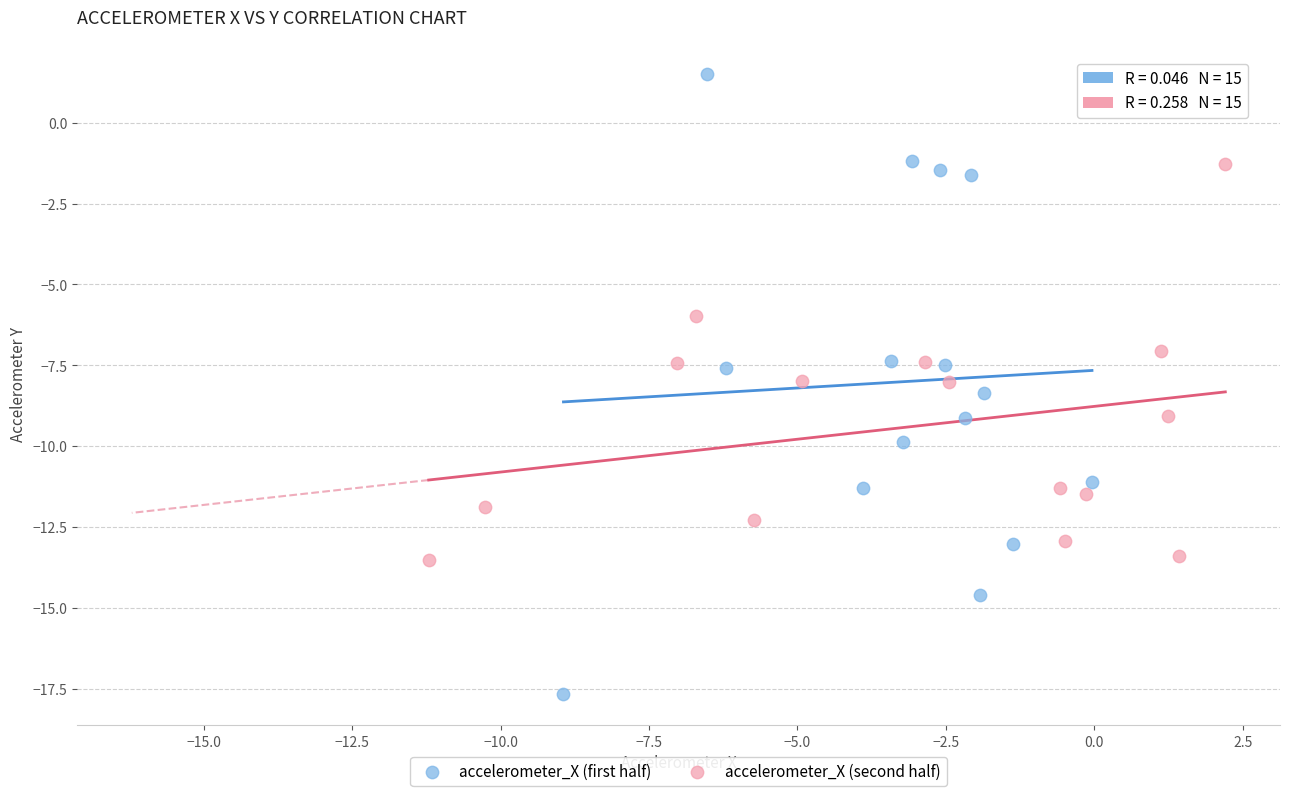

What are all the series names shown in the legend?

accelerometer_X (first half), accelerometer_X (second half)